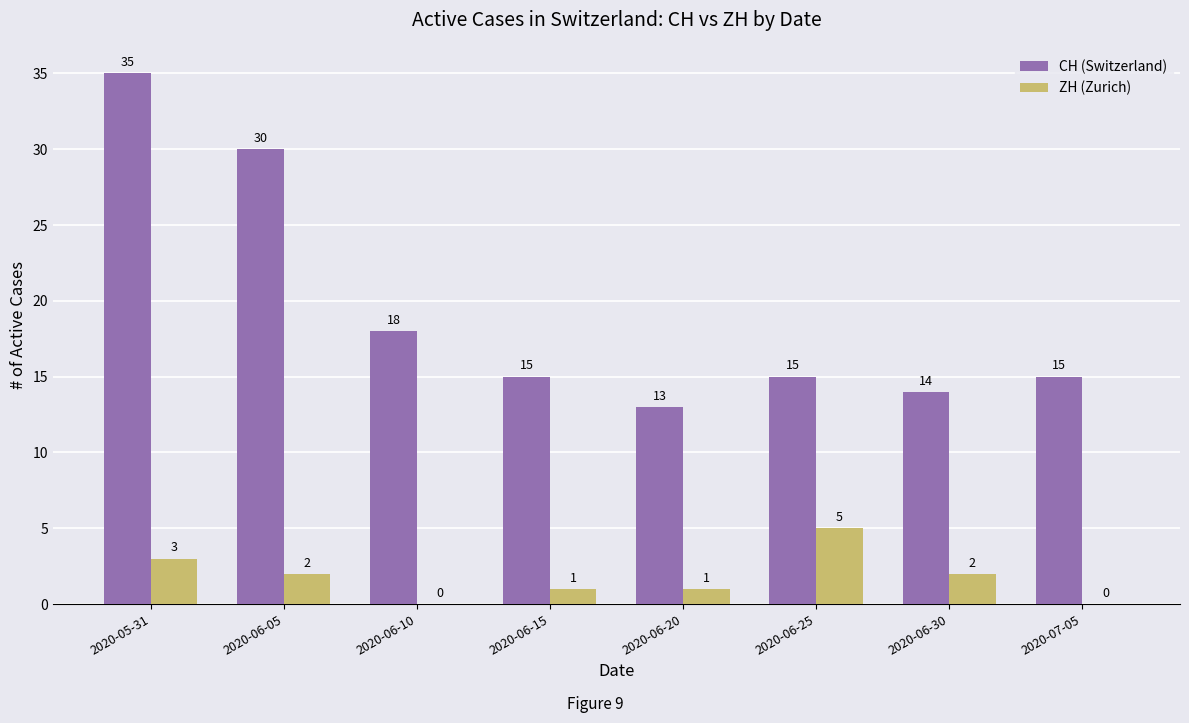

Reading right to left, what are all the values shown in this chart?

CH (Switzerland): 15	14	15	13	15	18	30	35
ZH (Zurich): 0	2	5	1	1	0	2	3